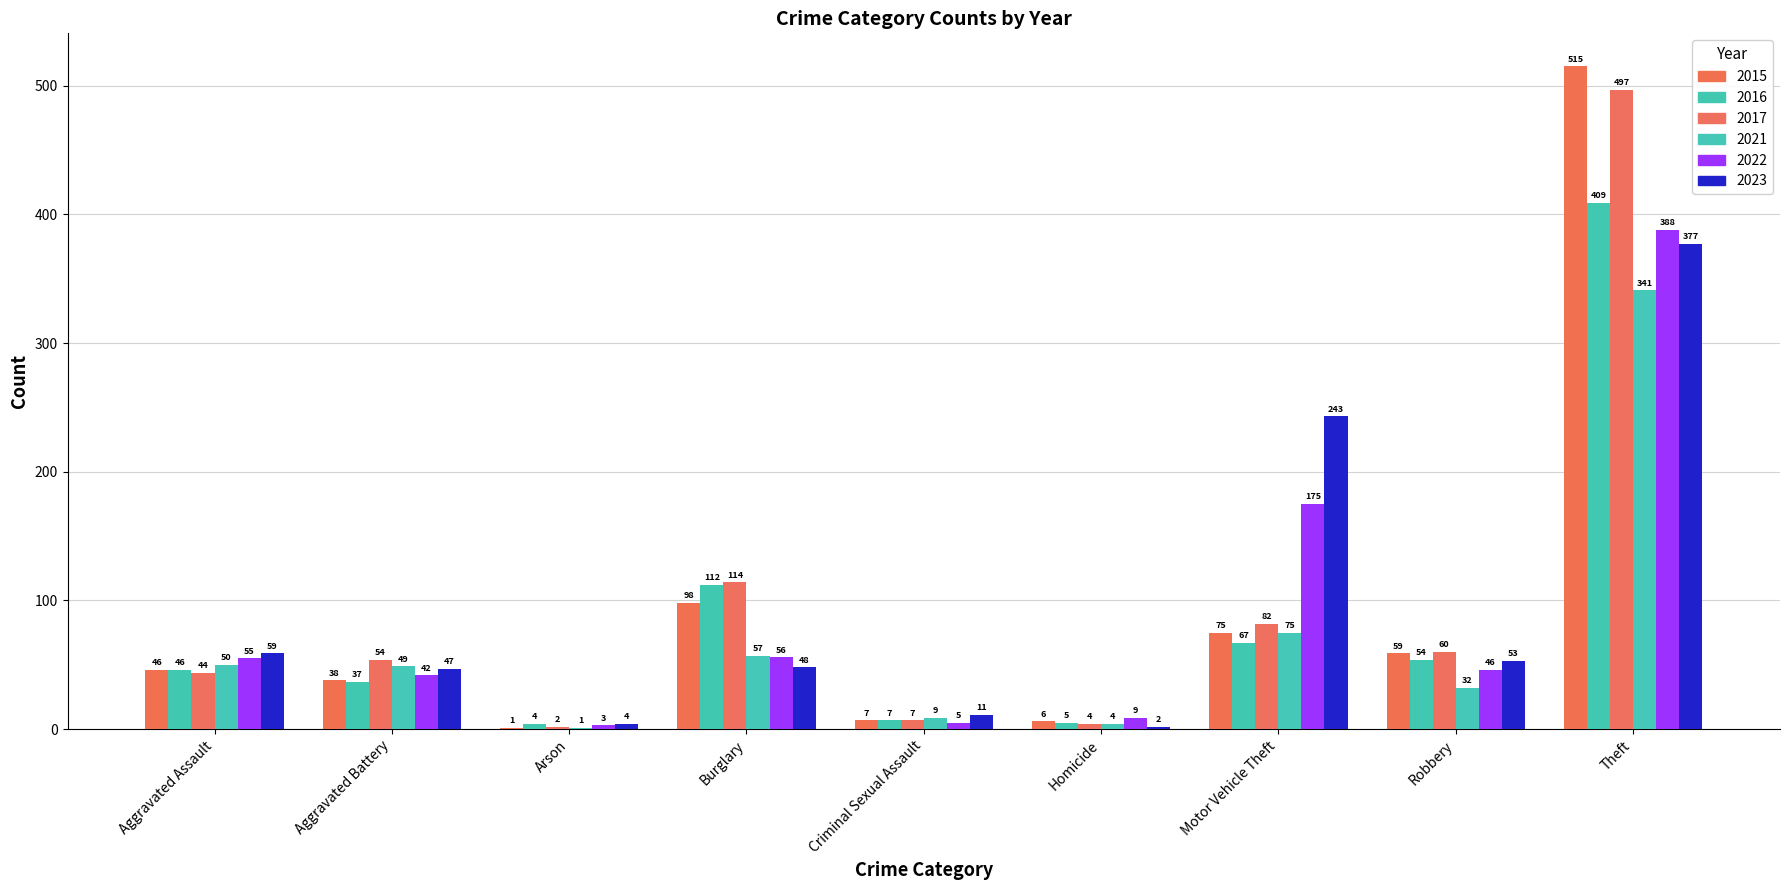

Reading left to right, list all the values displayed in this chart.

2015: Aggravated Assault=46	Aggravated Battery=38	Arson=1	Burglary=98	Criminal Sexual Assault=7	Homicide=6	Motor Vehicle Theft=75	Robbery=59	Theft=515
2016: Aggravated Assault=46	Aggravated Battery=37	Arson=4	Burglary=112	Criminal Sexual Assault=7	Homicide=5	Motor Vehicle Theft=67	Robbery=54	Theft=409
2017: Aggravated Assault=44	Aggravated Battery=54	Arson=2	Burglary=114	Criminal Sexual Assault=7	Homicide=4	Motor Vehicle Theft=82	Robbery=60	Theft=497
2021: Aggravated Assault=50	Aggravated Battery=49	Arson=1	Burglary=57	Criminal Sexual Assault=9	Homicide=4	Motor Vehicle Theft=75	Robbery=32	Theft=341
2022: Aggravated Assault=55	Aggravated Battery=42	Arson=3	Burglary=56	Criminal Sexual Assault=5	Homicide=9	Motor Vehicle Theft=175	Robbery=46	Theft=388
2023: Aggravated Assault=59	Aggravated Battery=47	Arson=4	Burglary=48	Criminal Sexual Assault=11	Homicide=2	Motor Vehicle Theft=243	Robbery=53	Theft=377